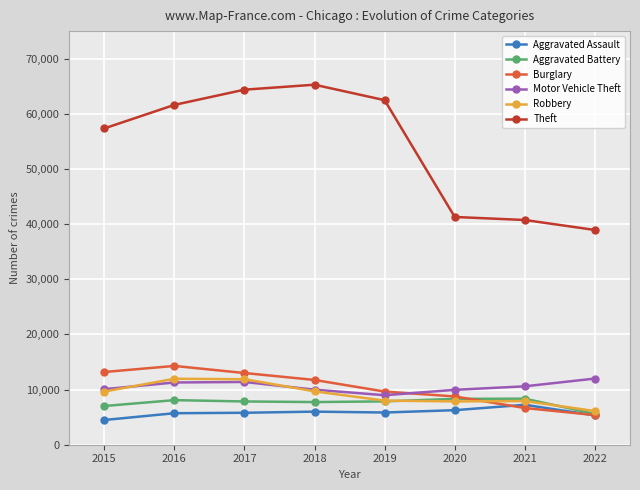

At which label does Aggravated Assault first exceed 5840?

2018